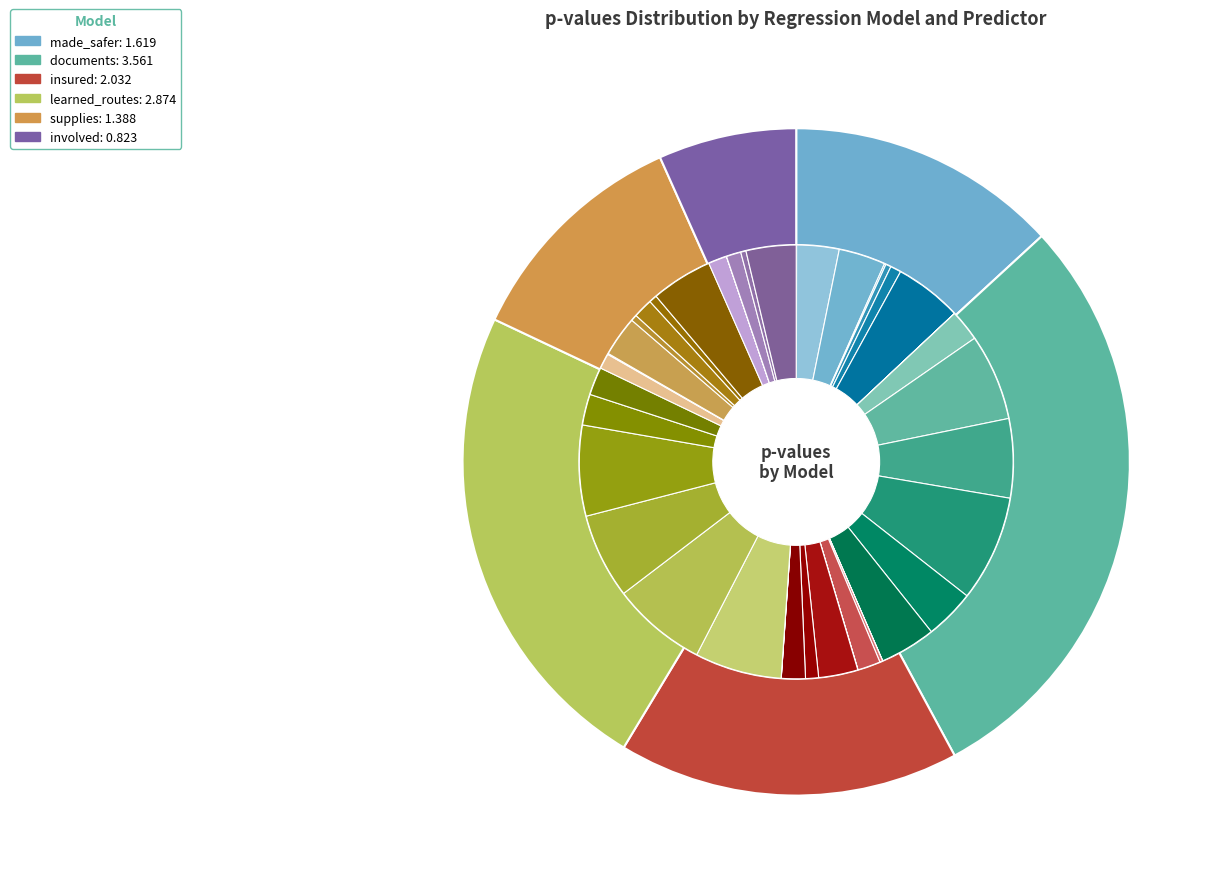

To the nearest percent, what percentage of the pie is learned_routes:homeownership?

6%